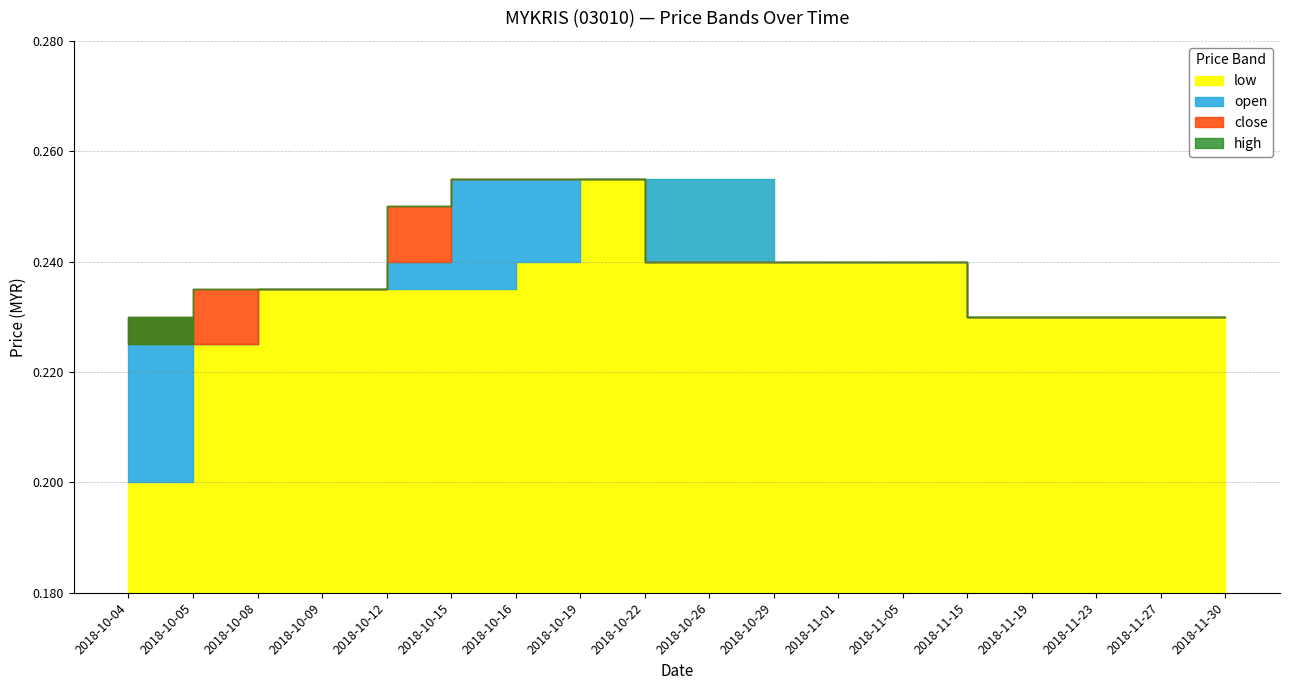

How many lines are shown in the chart?

4